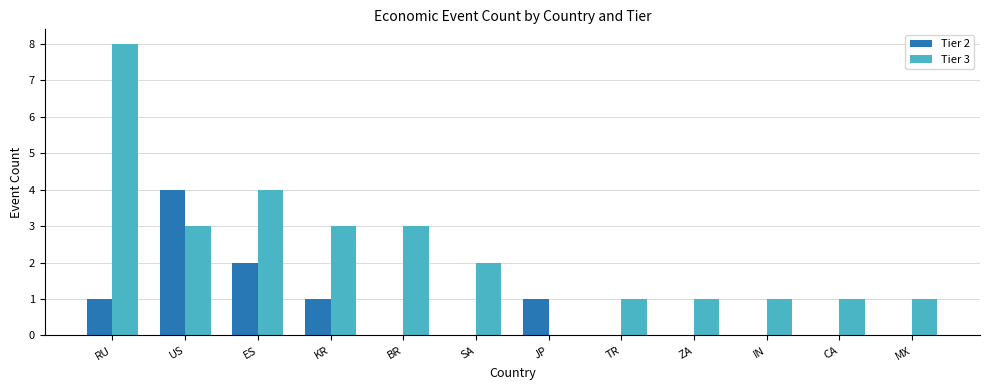

Where does the Tier 3 series first go above 2?

RU